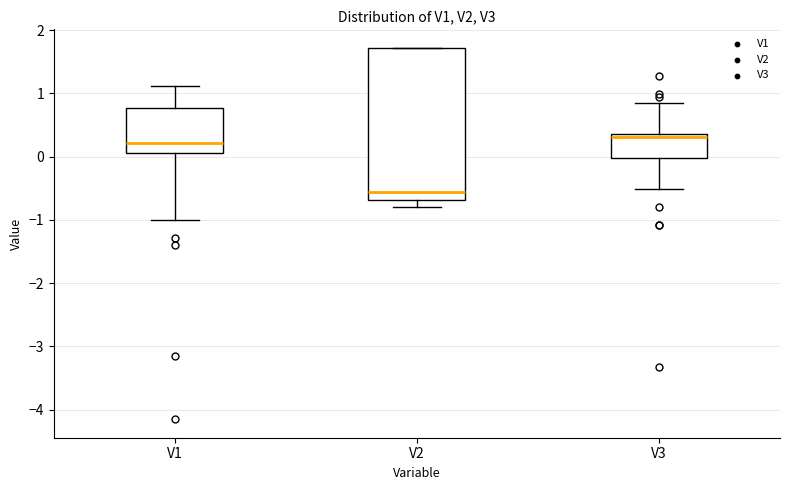

Reading left to right, transcribe this box plot: for each box, give where its median line is, the range the box spans, and where its two whiskers end, as read against the y-axis. The values are not printed on the chart, so give them approximately, as read against the axis.

V1: median 0.2, box 0.1 to 0.8, whiskers -1.0 to 1.1
V2: median -0.6, box -0.7 to 1.7, whiskers -0.8 to 1.7
V3: median 0.3, box 0.0 to 0.4, whiskers -0.5 to 0.8